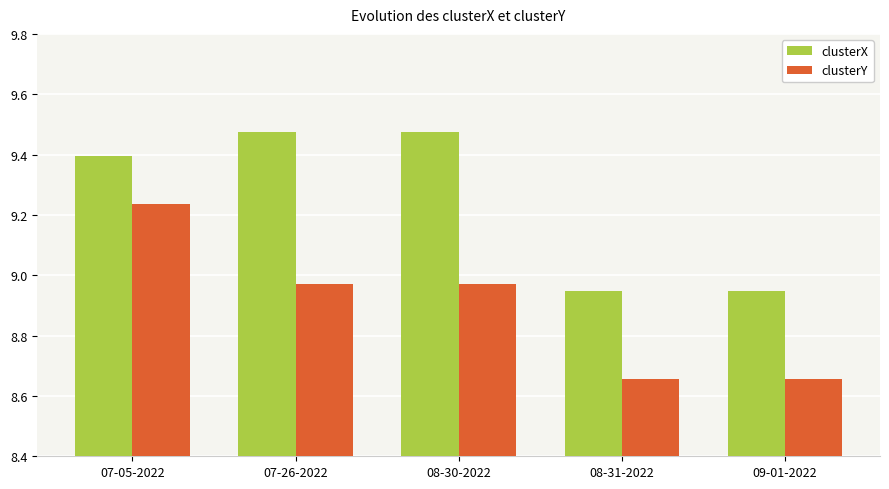

What is the label of the 3rd bar from the right?

08-30-2022